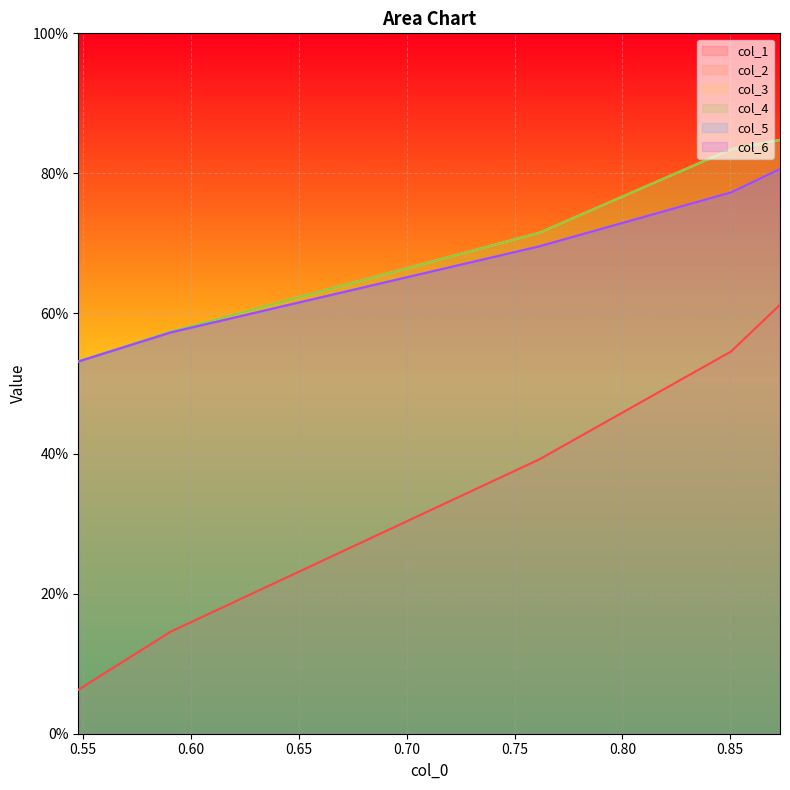

What is the highest value of the col_2 series?

0.8